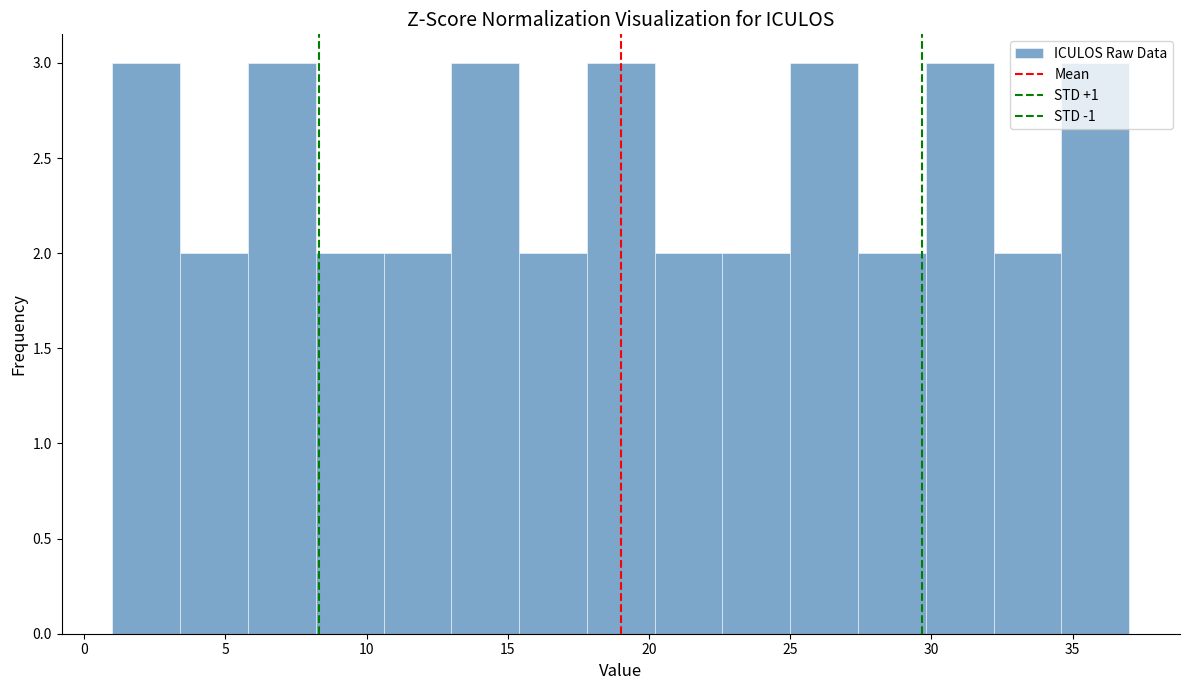

Reading left to right, list every bar in this chart as the range it spans on the x-axis followed by its height. Neither the bar edges nor the heights are printed on the chart, so give them approximately, as read against the axes.

1.0 to 3.4: 3
3.4 to 5.8: 2
5.8 to 8.2: 3
8.2 to 10.6: 2
10.6 to 13.0: 2
13.0 to 15.4: 3
15.4 to 17.8: 2
17.8 to 20.2: 3
20.2 to 22.6: 2
22.6 to 25.0: 2
25.0 to 27.4: 3
27.4 to 29.8: 2
29.8 to 32.2: 3
32.2 to 34.6: 2
34.6 to 37.0: 3